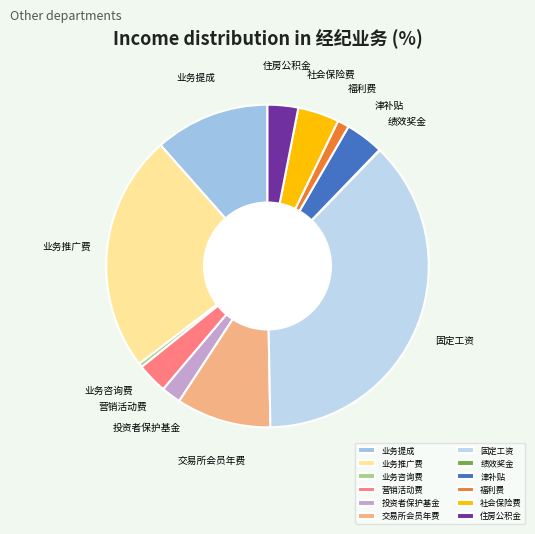

What is the ratio of the value at 固定工资 to the value at 业务推广费?

1.6